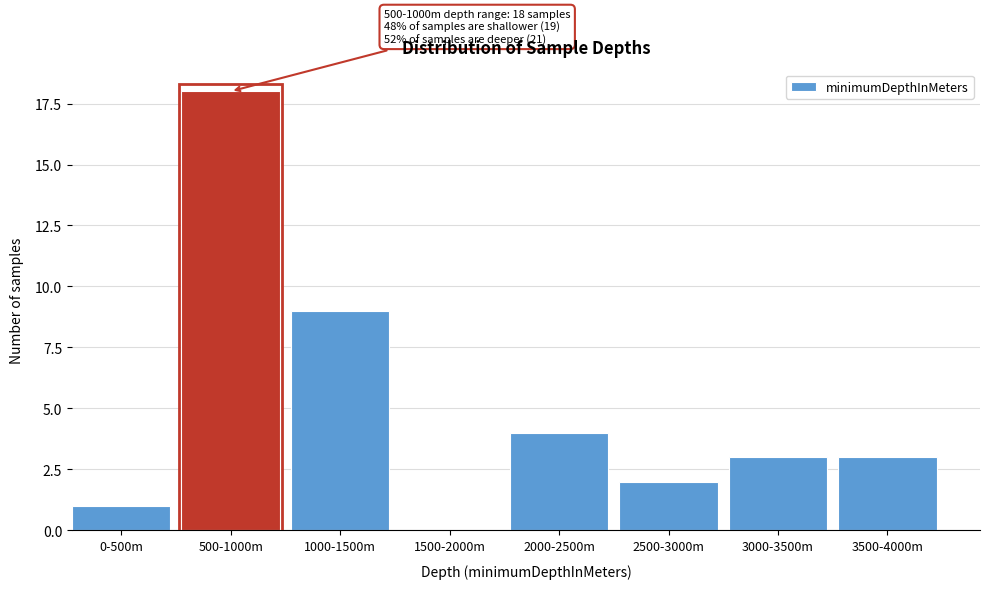

Reading right to left, list all the values displayed in this chart.

3500-4000m=3	3000-3500m=3	2500-3000m=2	2000-2500m=4	1500-2000m=0	1000-1500m=9	500-1000m=18	0-500m=1